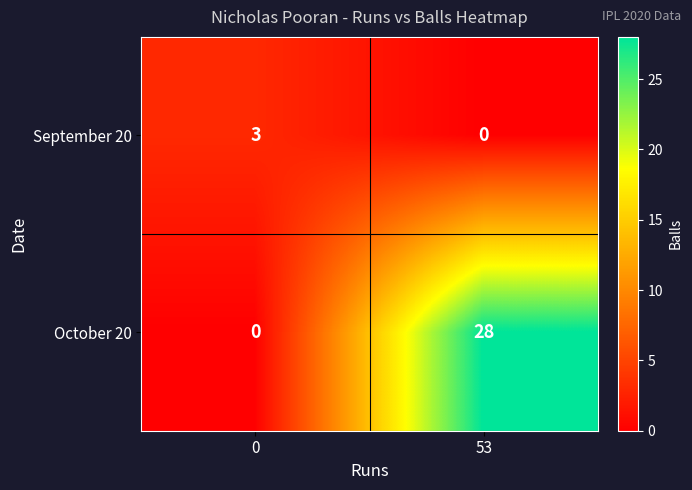

Count the number of categories in the chart.

2